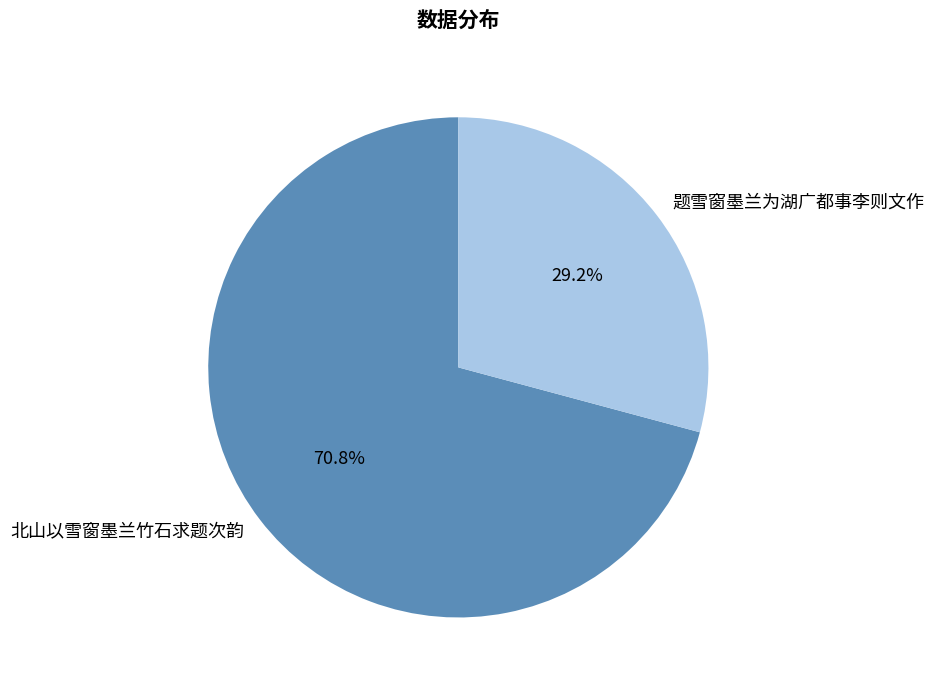

What is the ratio of the value at 北山以雪窗墨兰竹石求题次韵 to the value at 题雪窗墨兰为湖广都事李则文作?

2.4